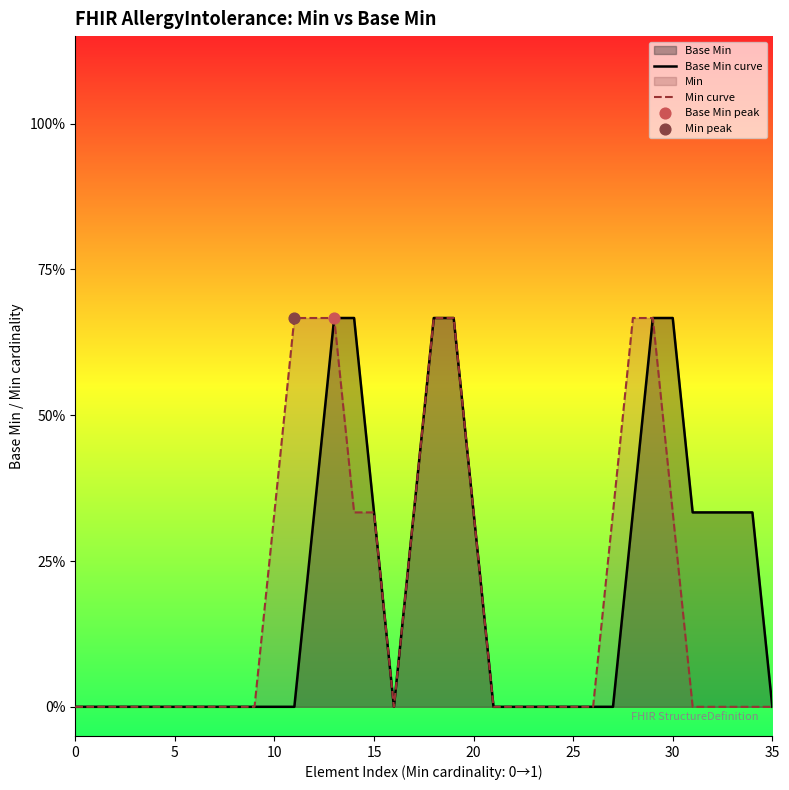

Which series has the largest total across all categories?

Base Min curve